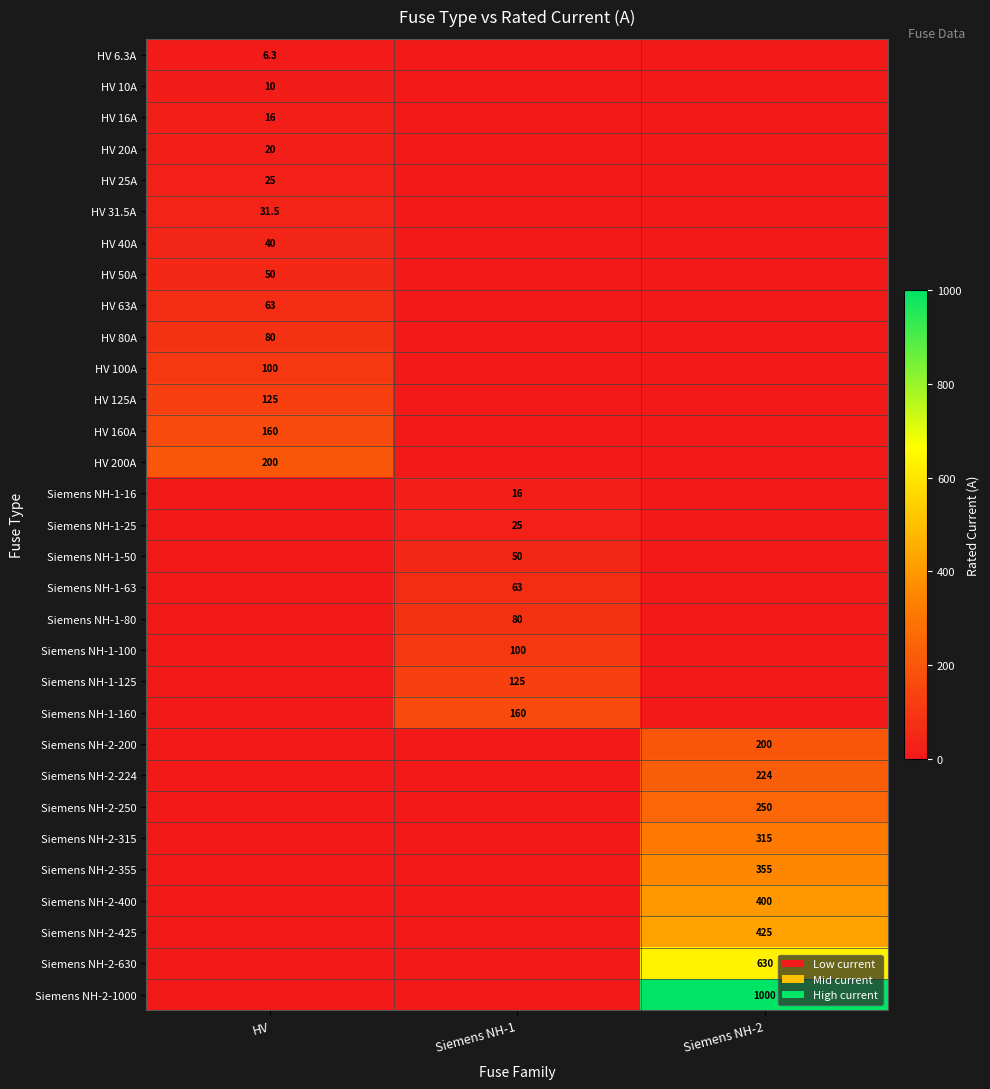

The Siemens NH-1-80 series shows 80.0 at Siemens NH-1. True or false?

True